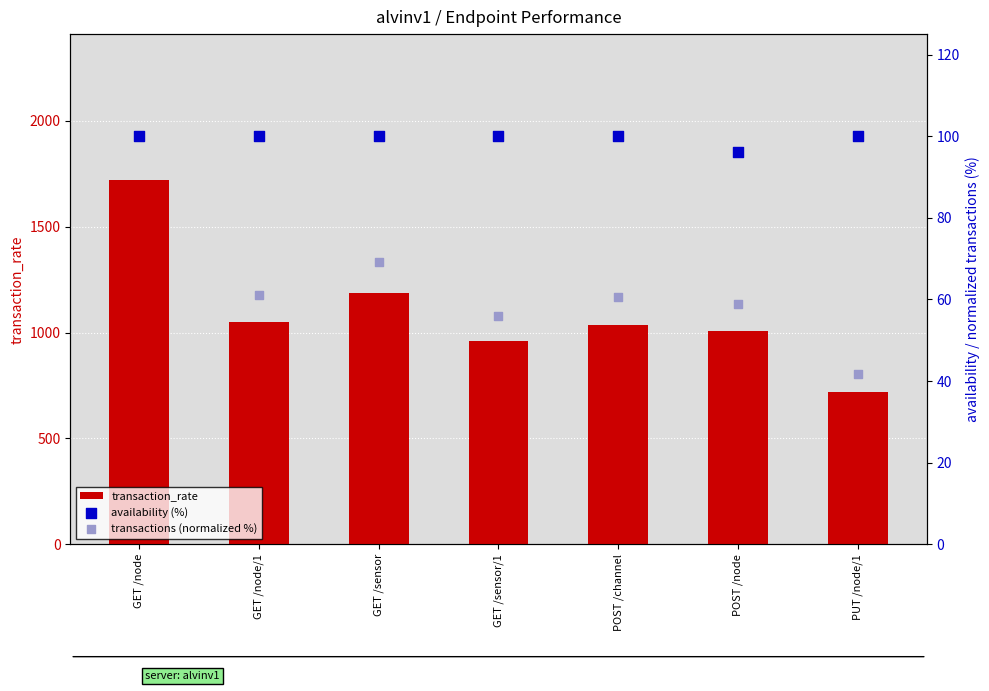

What is the total value across all series at GET /node/1?

1210.2